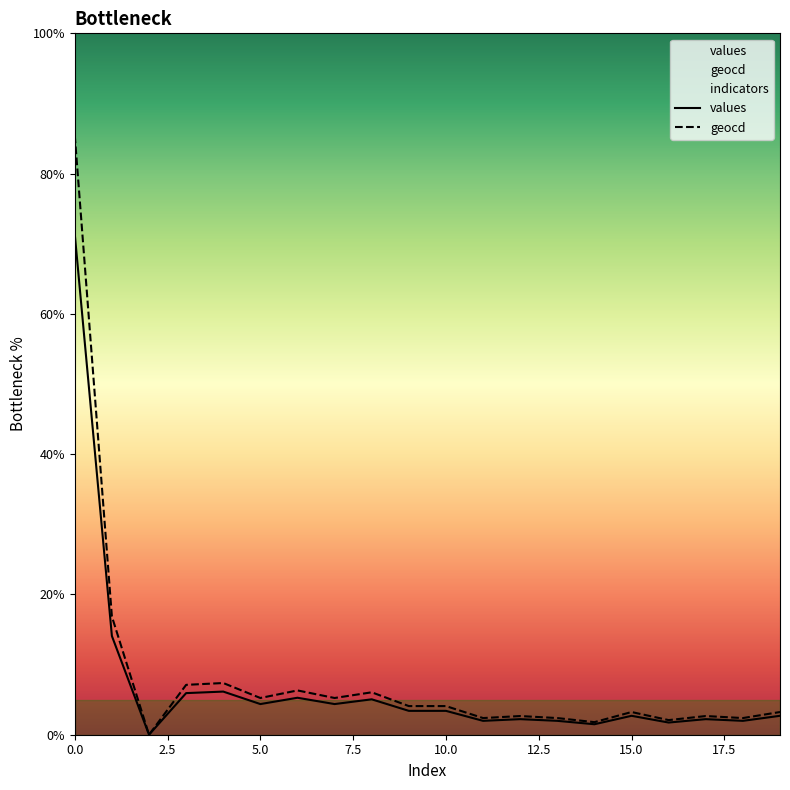

Does the chart display data point markers on the line(s)?

No